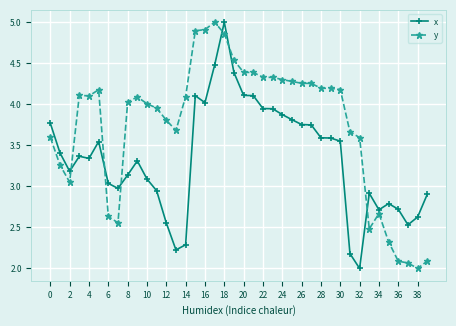

What is the sum of all x values?

133.6